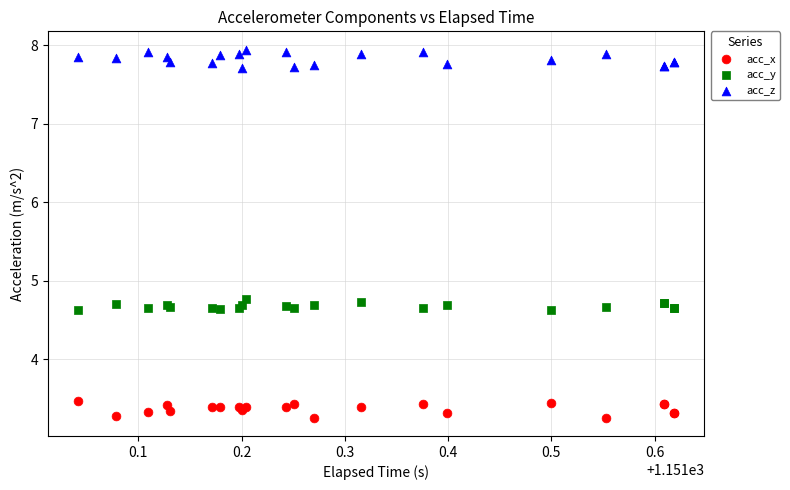

Which series contains the lowest Y value?

acc_x